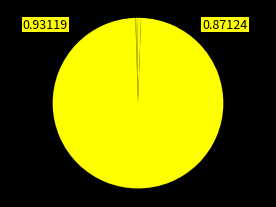

Count the number of slices in the pie.

20